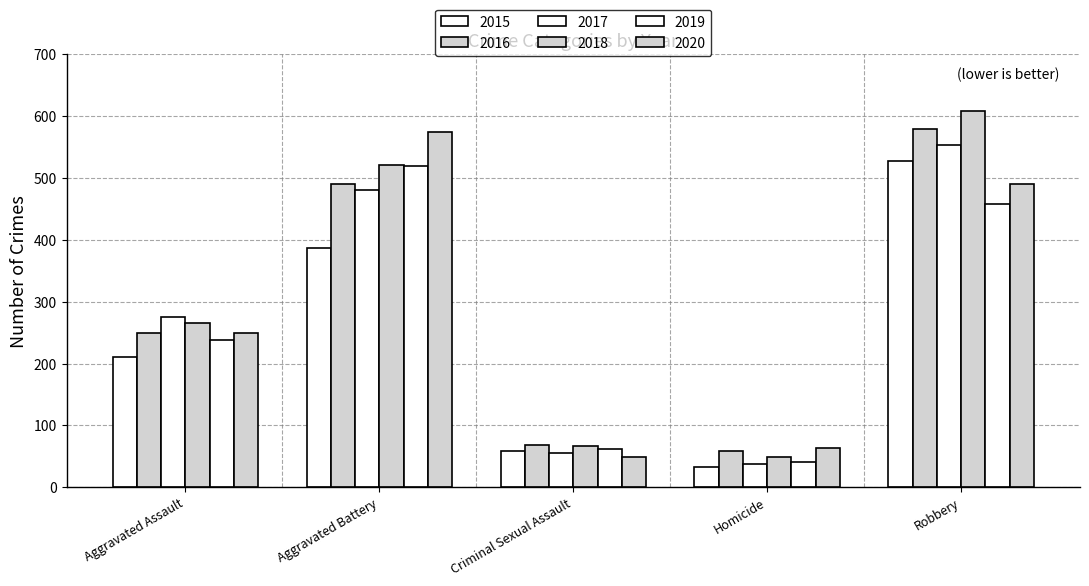

What is the smallest value displayed?

32